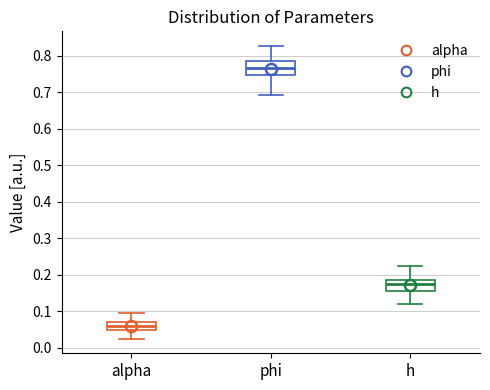

Which box has the highest median line?

phi